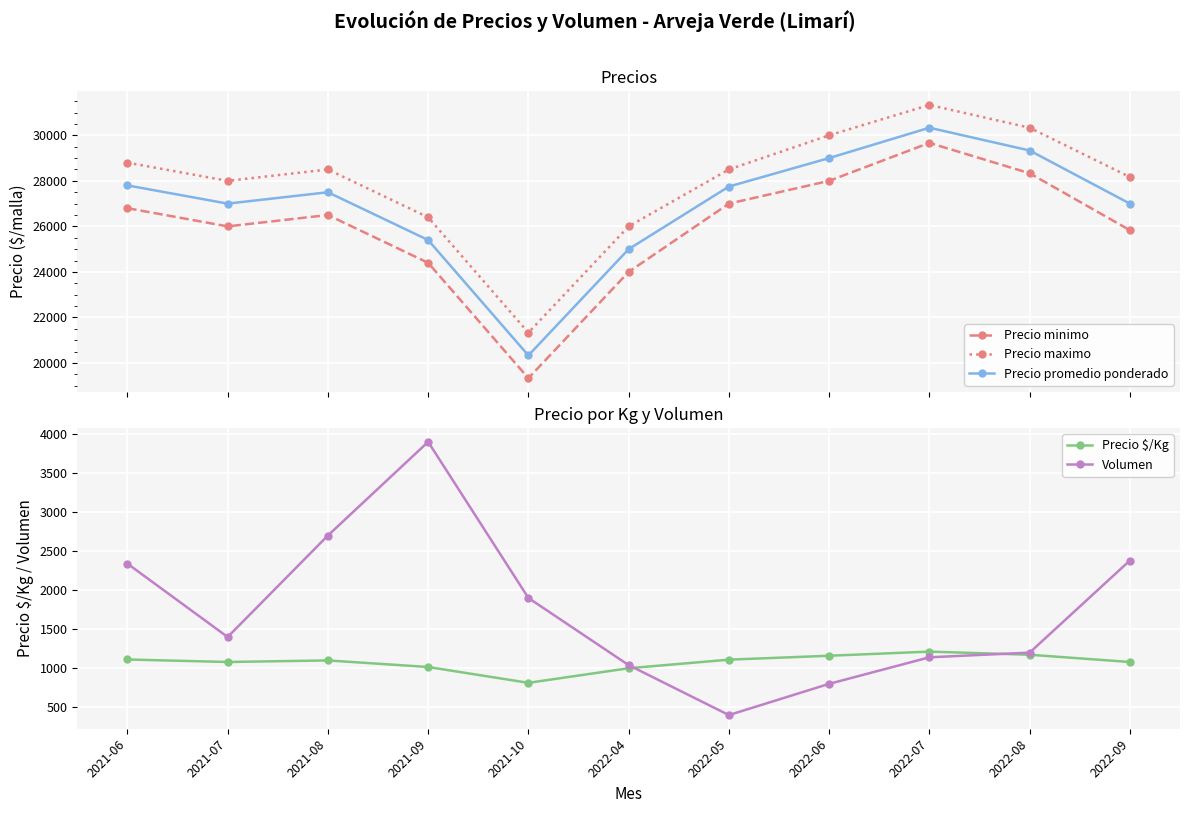

What is the spread (max minus min) of values at 2021-10?

20520